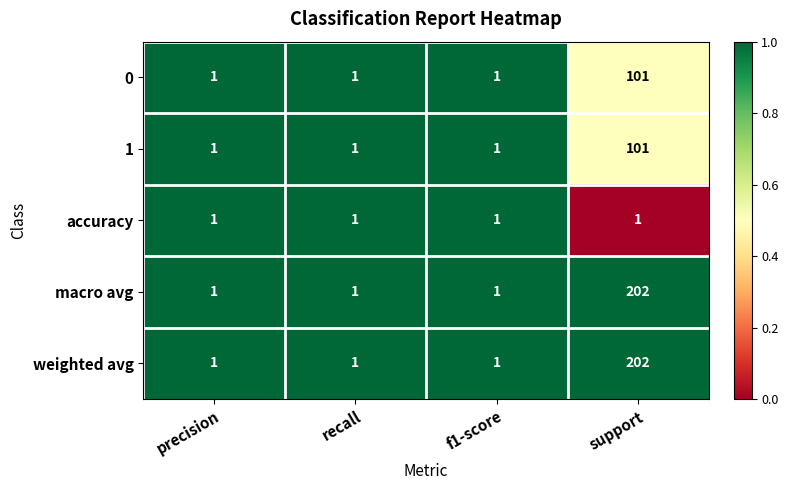

What is the total value across all series at precision?

5